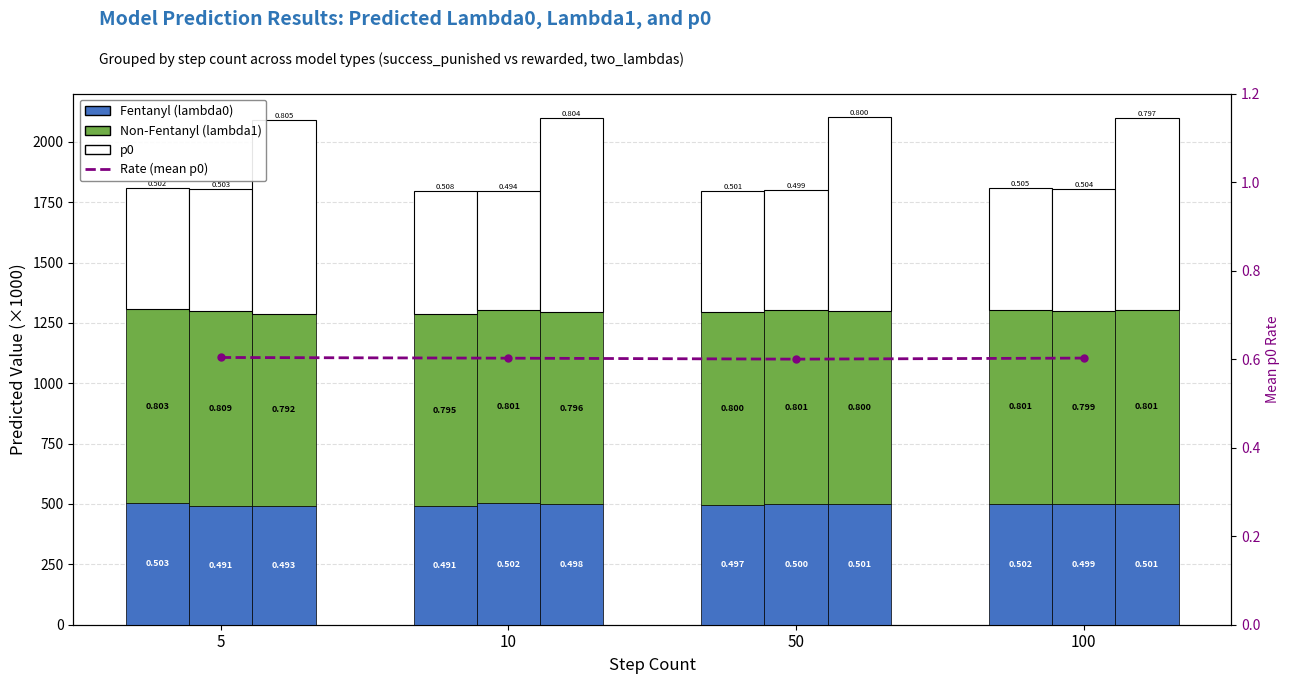

What is the difference between the Fentanyl (lambda0) values at 100 and 50?

4.8